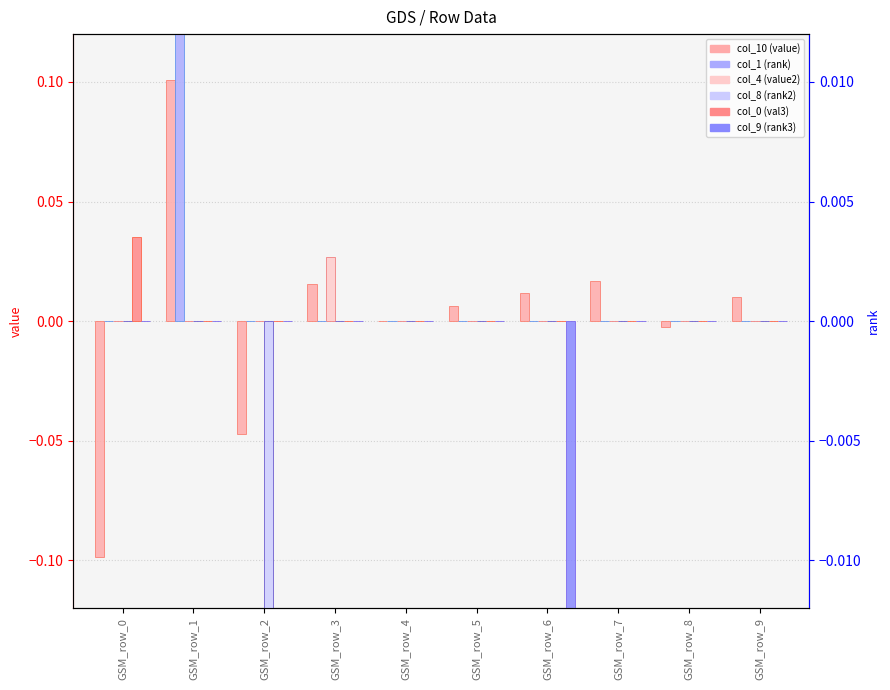

The value of col_10 (value) at GSM_row_5 is 0.0. True or false?

False